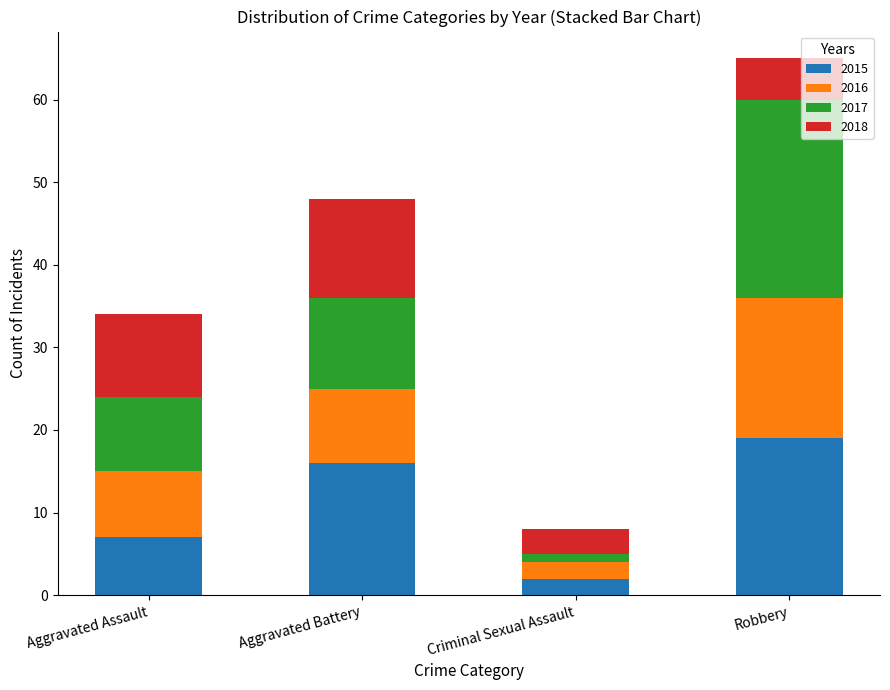

How many bars are there in total?

4